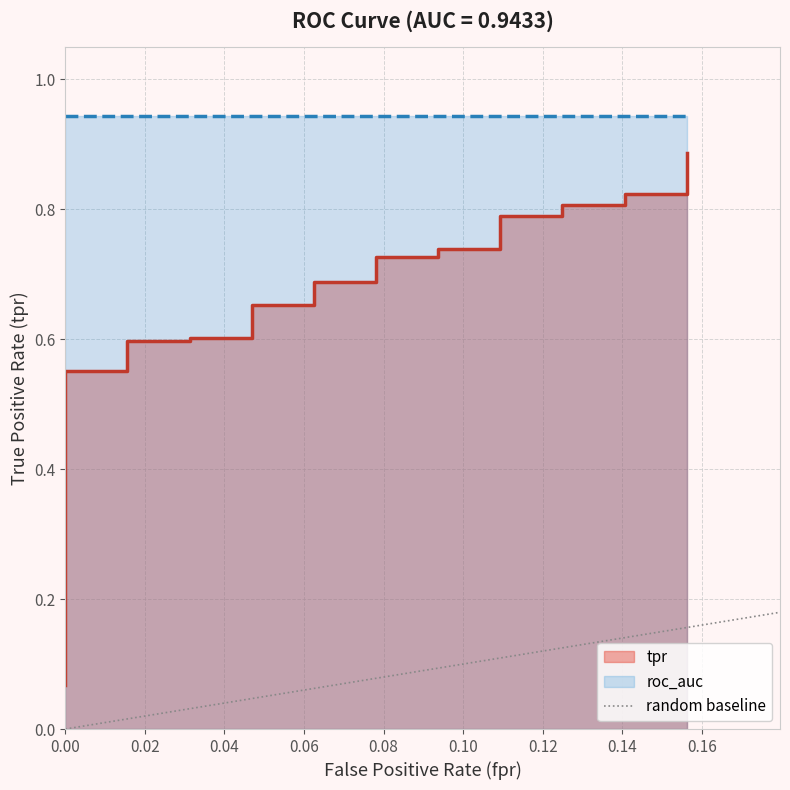

How many lines are shown in the chart?

1